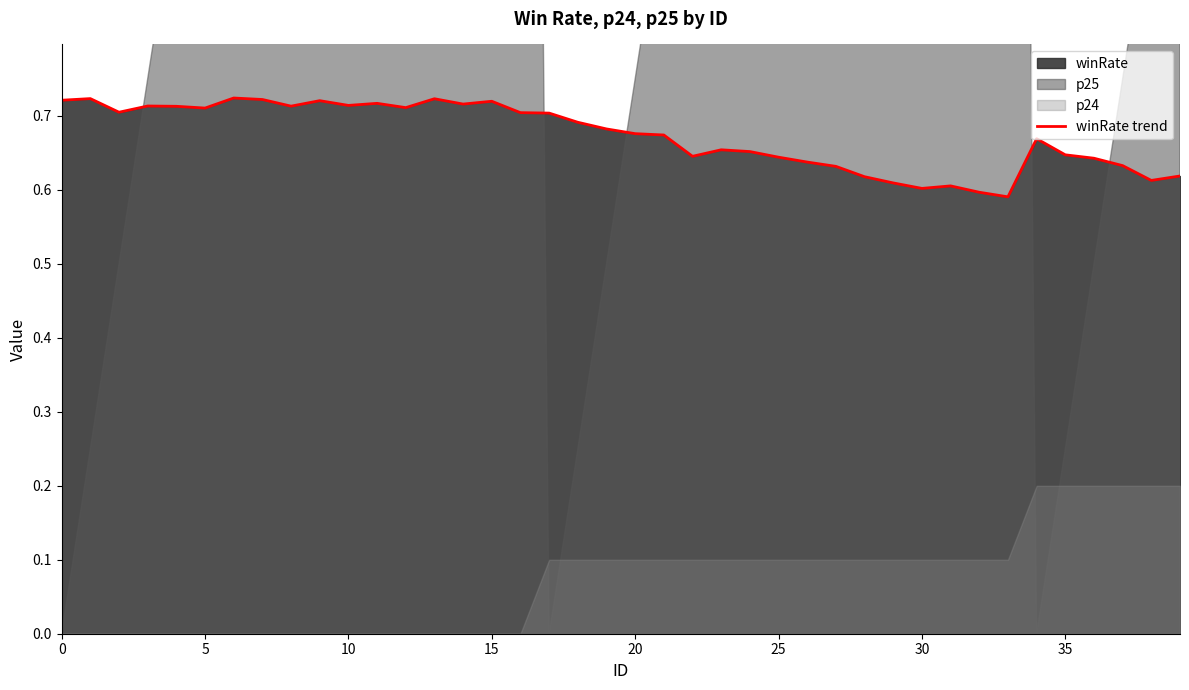

What is the approximate value at 15?

0.7